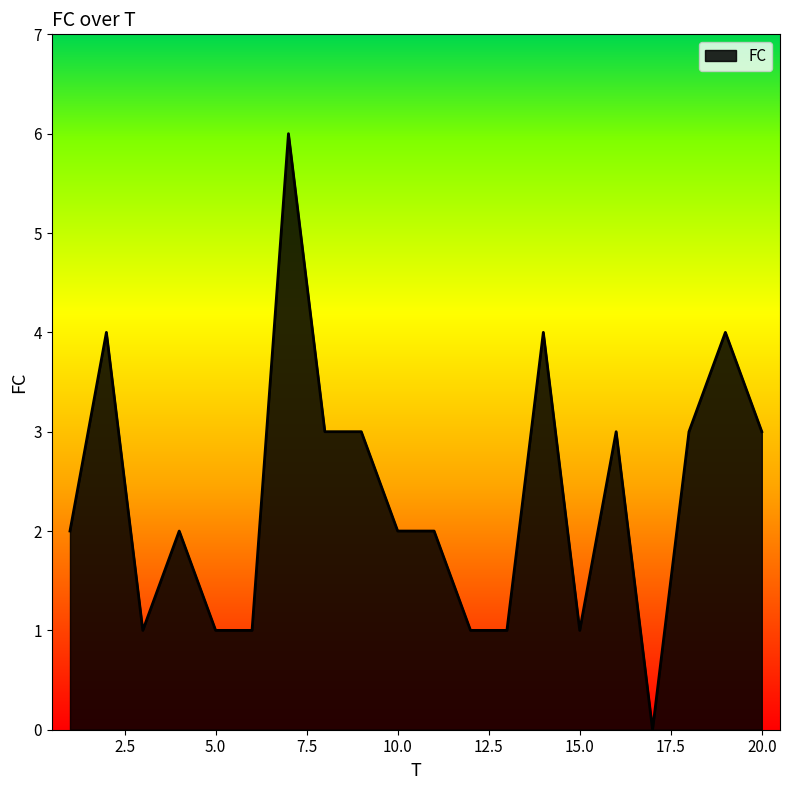

What is the difference between the maximum and minimum values?

6